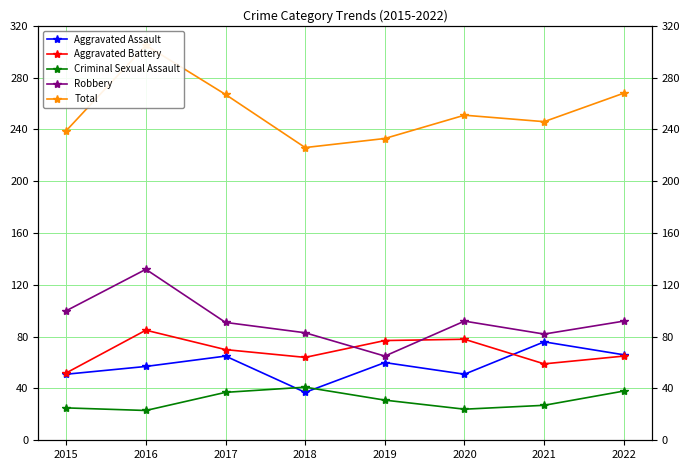

At which label does Total first exceed 251?

2016